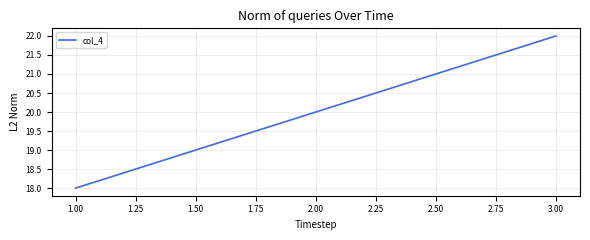

At which label is the value closest to 20?

2.00